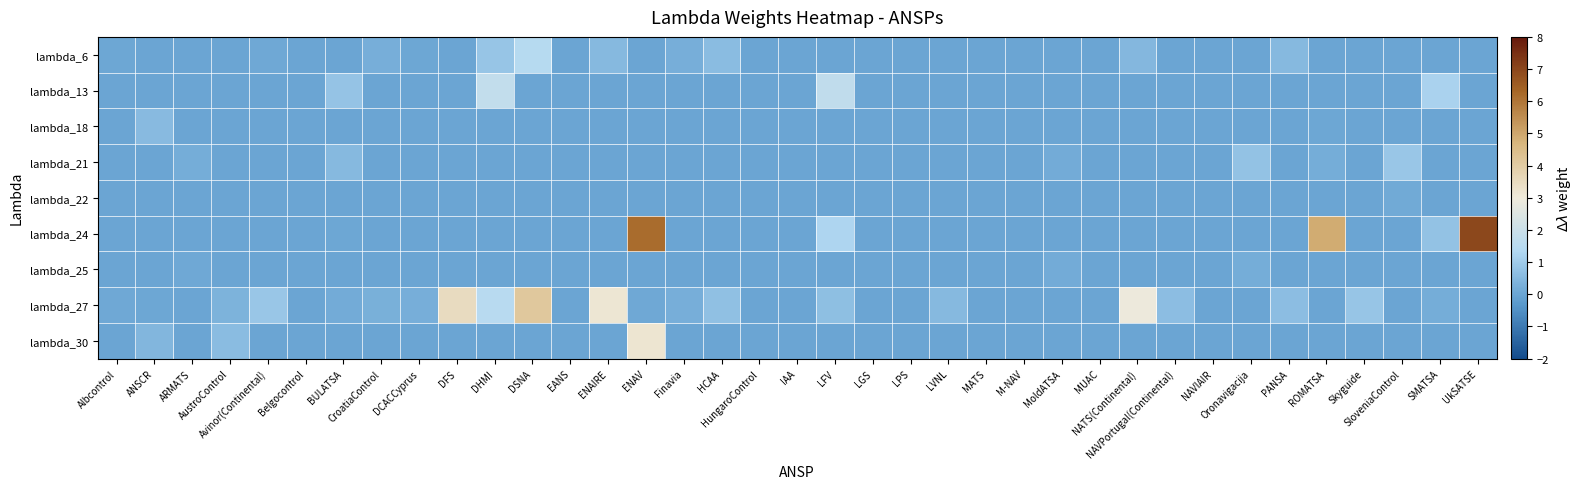

What is the total value across all series at Albcontrol?

0.2